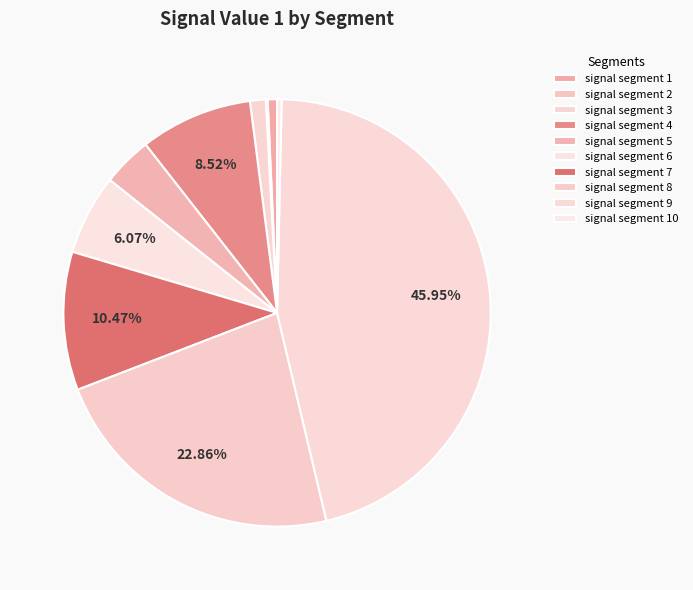

Combined, what portion of the pie is signal segment 8 and signal segment 1?

23.6%